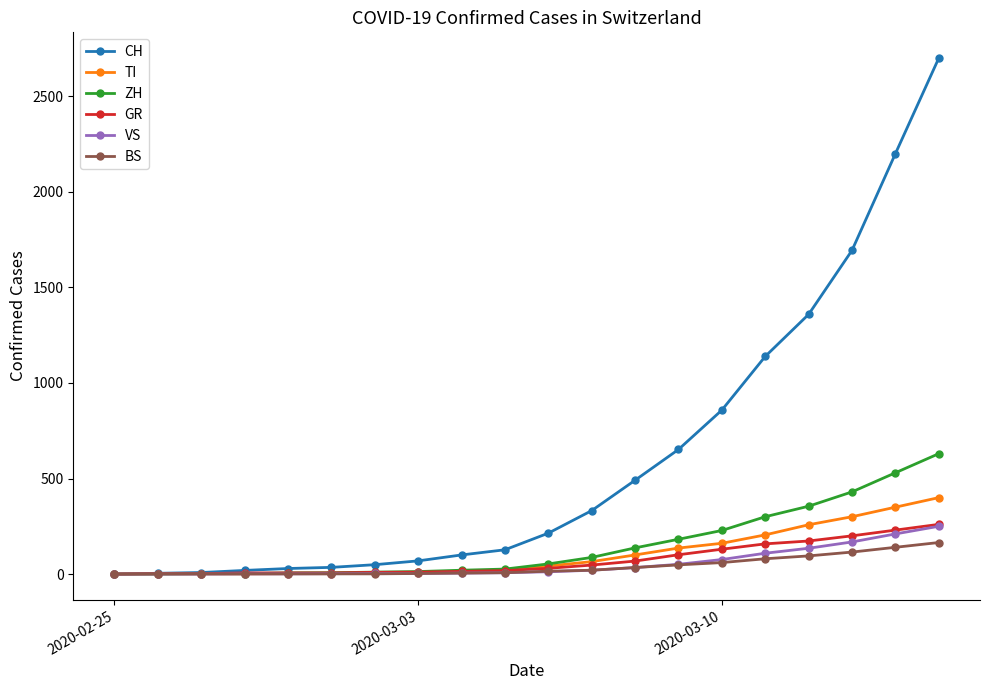

Which series has the largest range (max minus min)?

CH